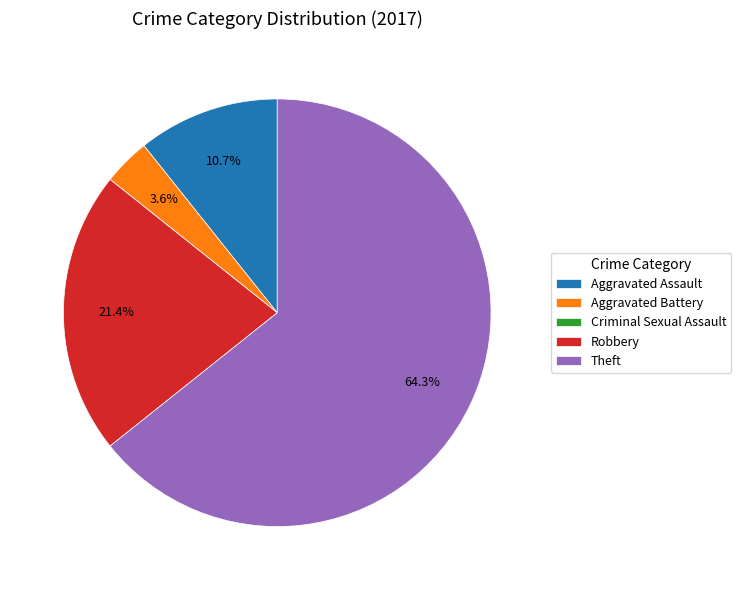

Is there a majority slice in this chart?

Yes